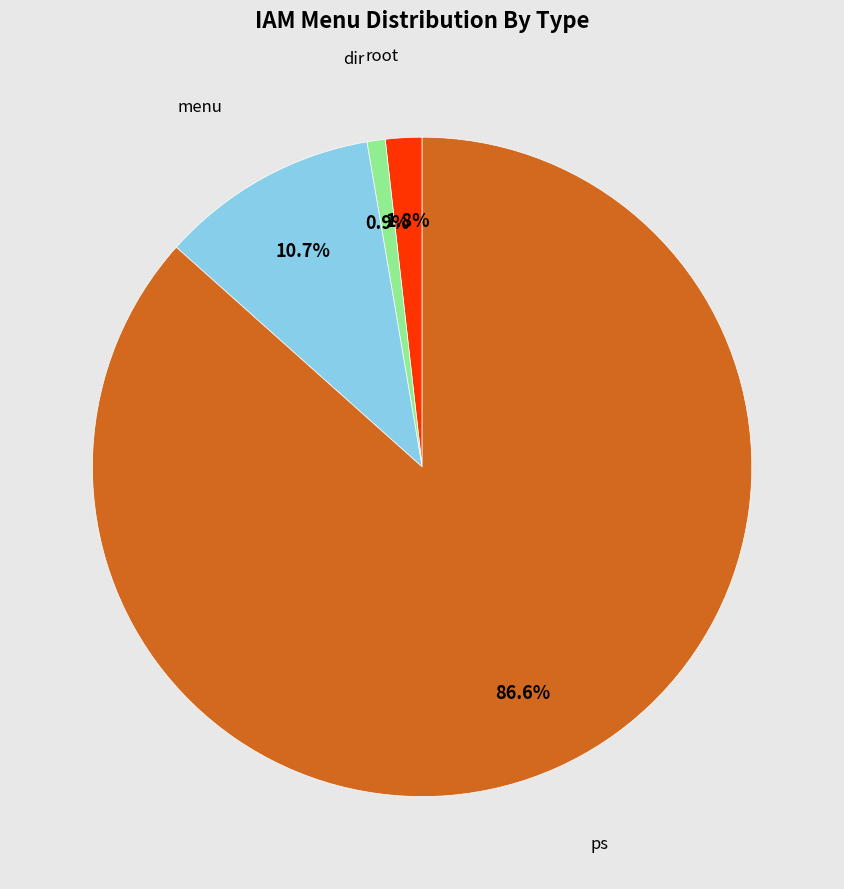

How many segments does this pie chart have?

4